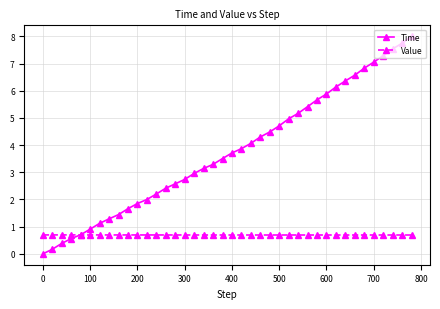

Is this an area chart (filled region under the line)?

No